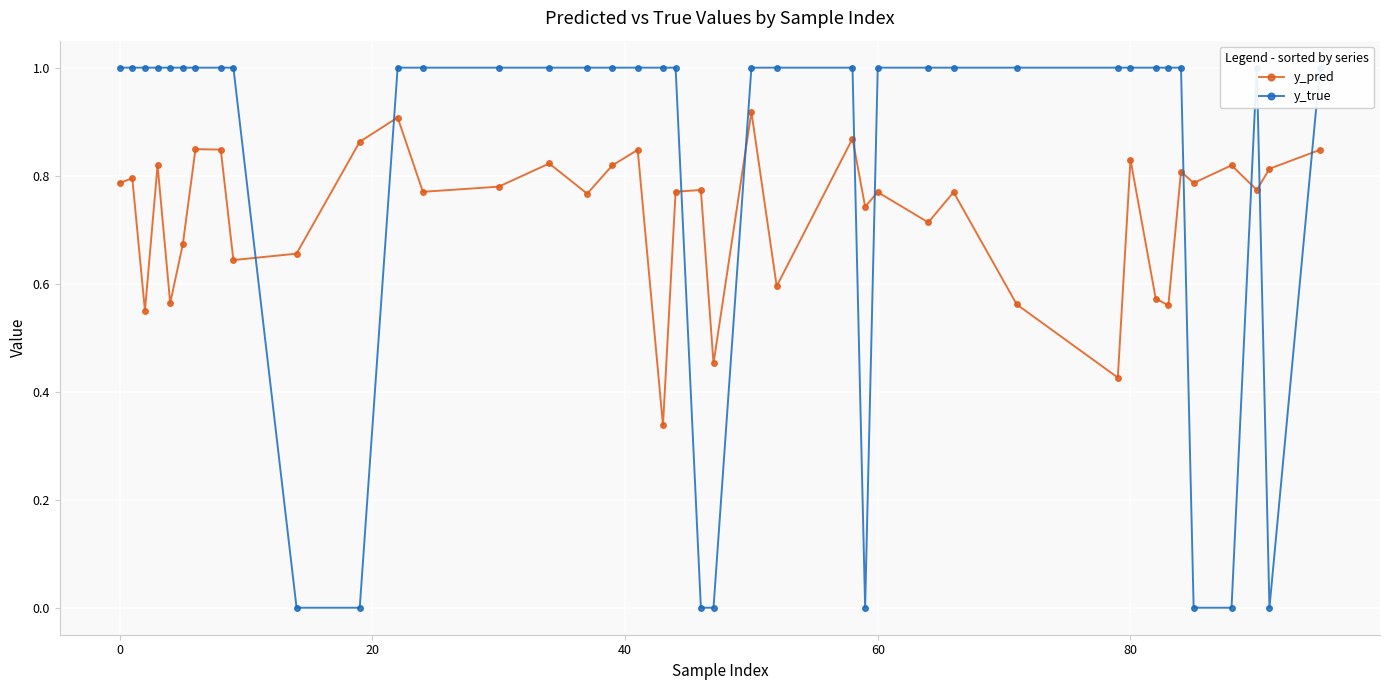

List the series in order of their peak value, lowest first.

y_pred, y_true